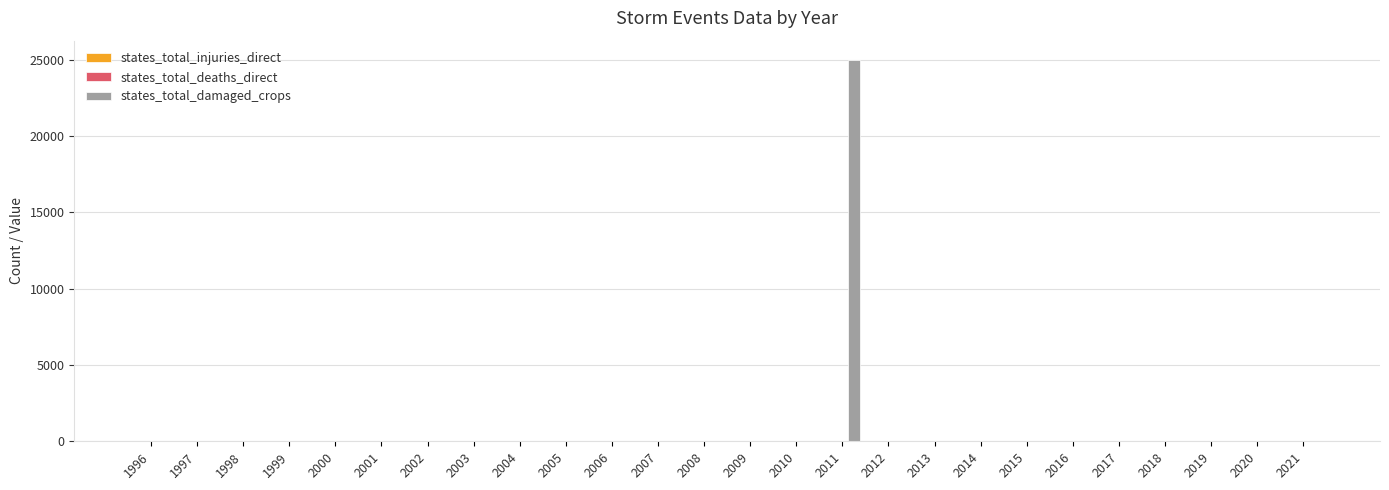

At which category is the sum across all series the highest?

2011